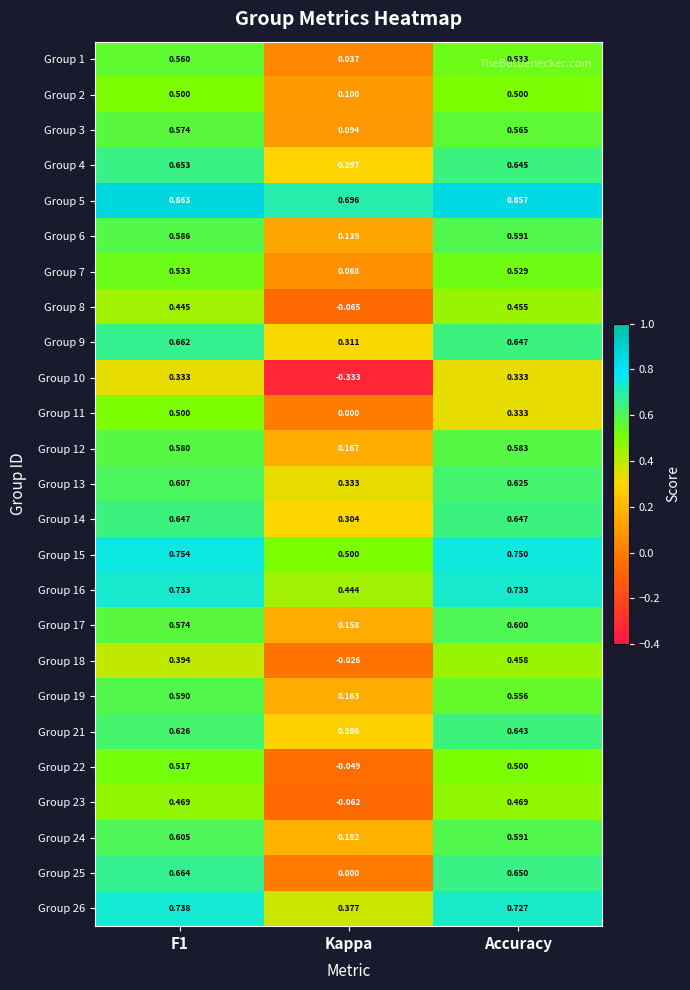

Is the value of Group 25 at Kappa greater than the value of Group 14 at Accuracy?

No